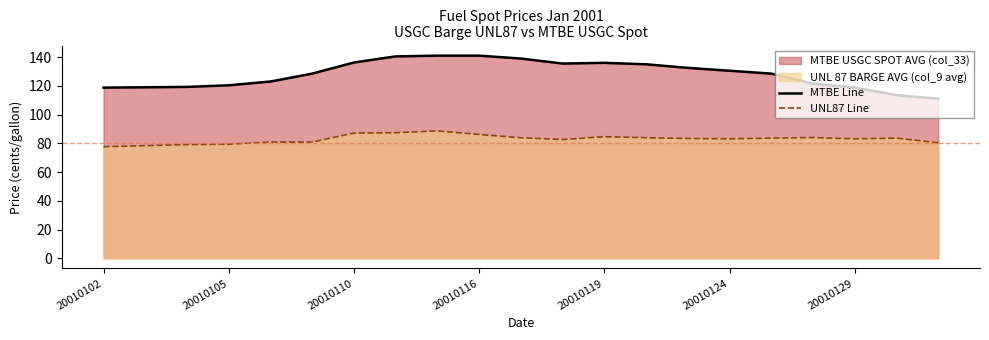

What is the minimum value for UNL87 Line?

77.6